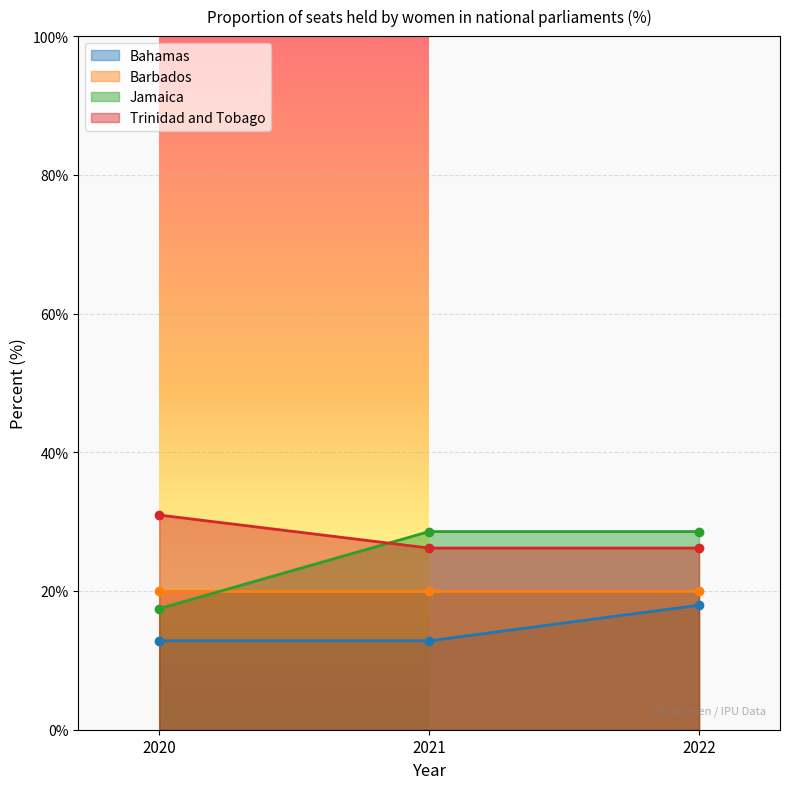

The value of Bahamas at 2020 is 20.6. True or false?

False